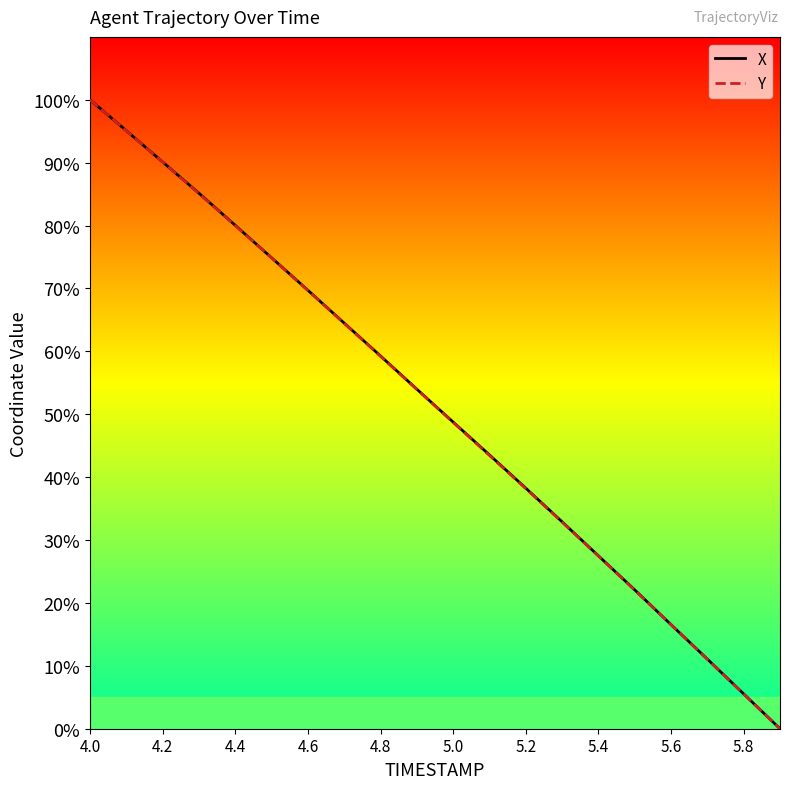

How many positive values does the X series have?

19